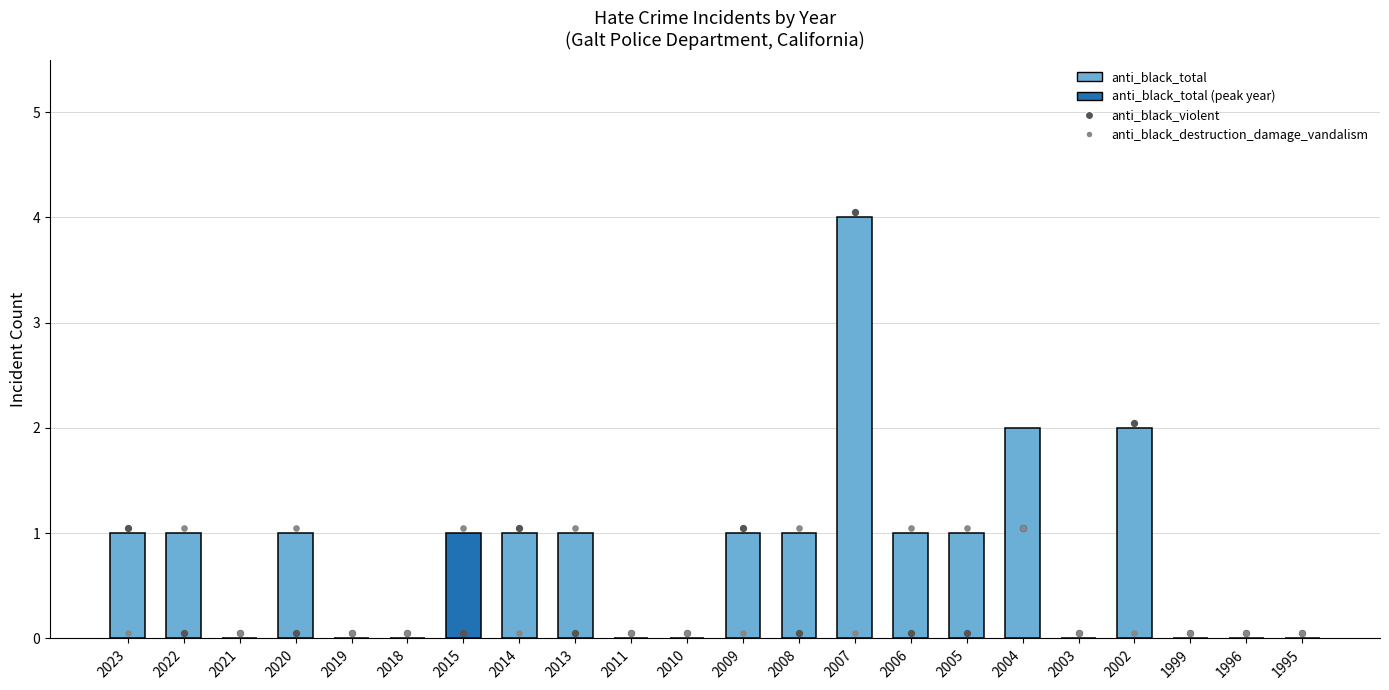

Between 2021 and 2007, which is larger?

2007